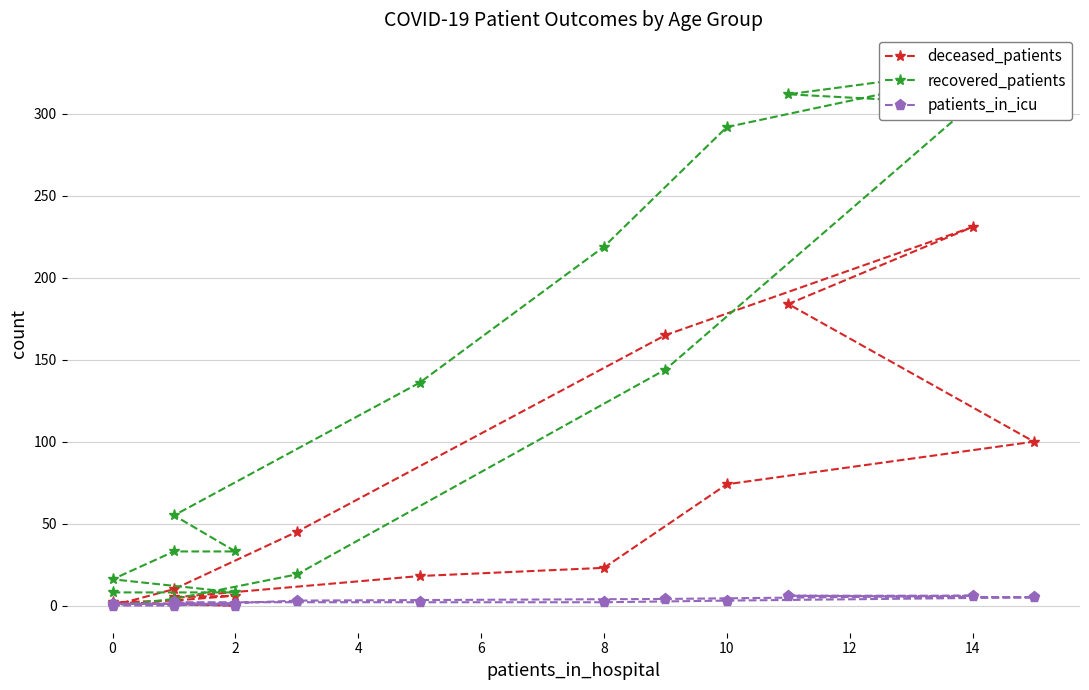

Is it true that deceased_patients equals 9 at 2?

False